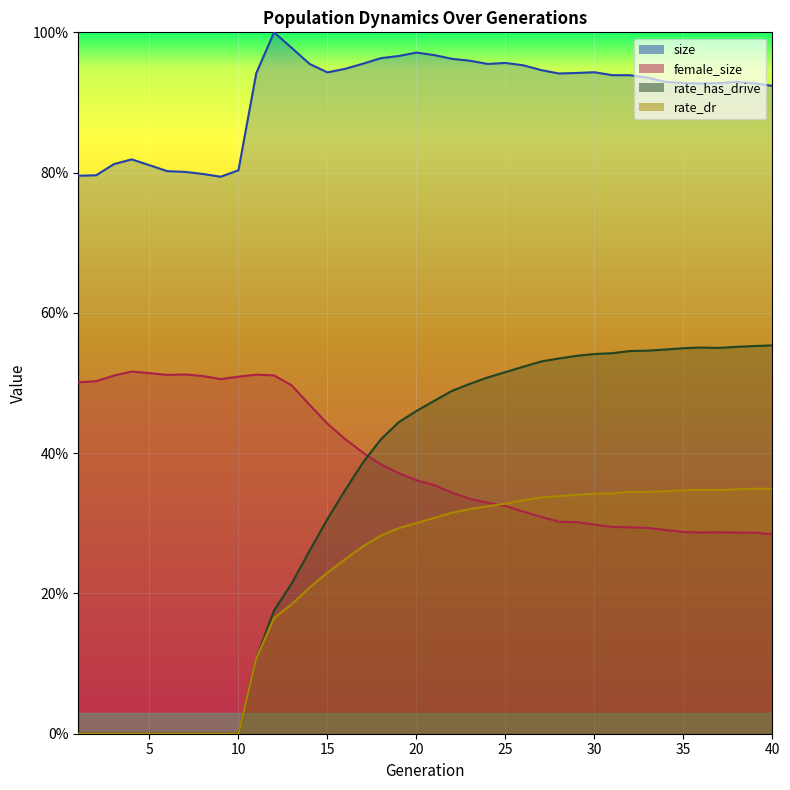

What is the difference between the female_size values at 16 and 20?

0.1